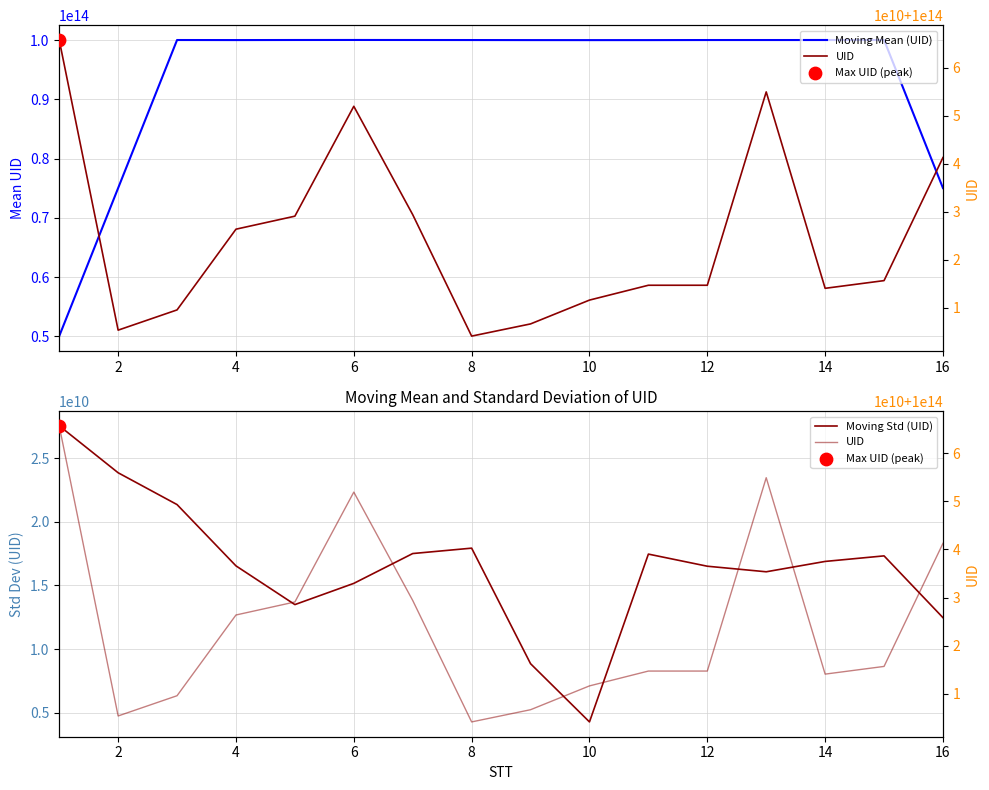

At how many categories does at least one series exceed 64151276511846?

16